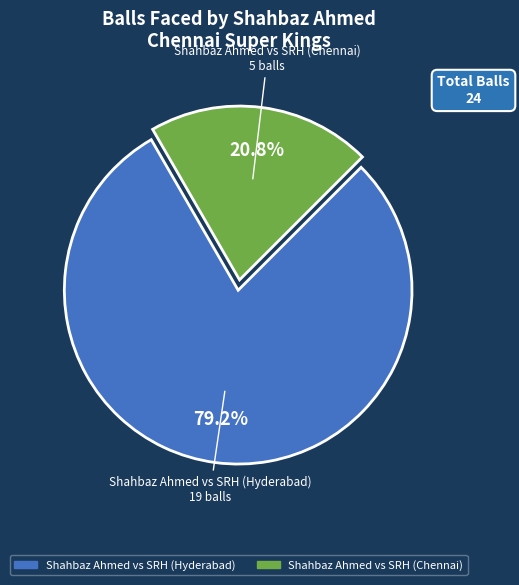

Do Shahbaz Ahmed vs SRH (Hyderabad) and Shahbaz Ahmed vs SRH (Chennai) together represent more than half of the pie?

Yes